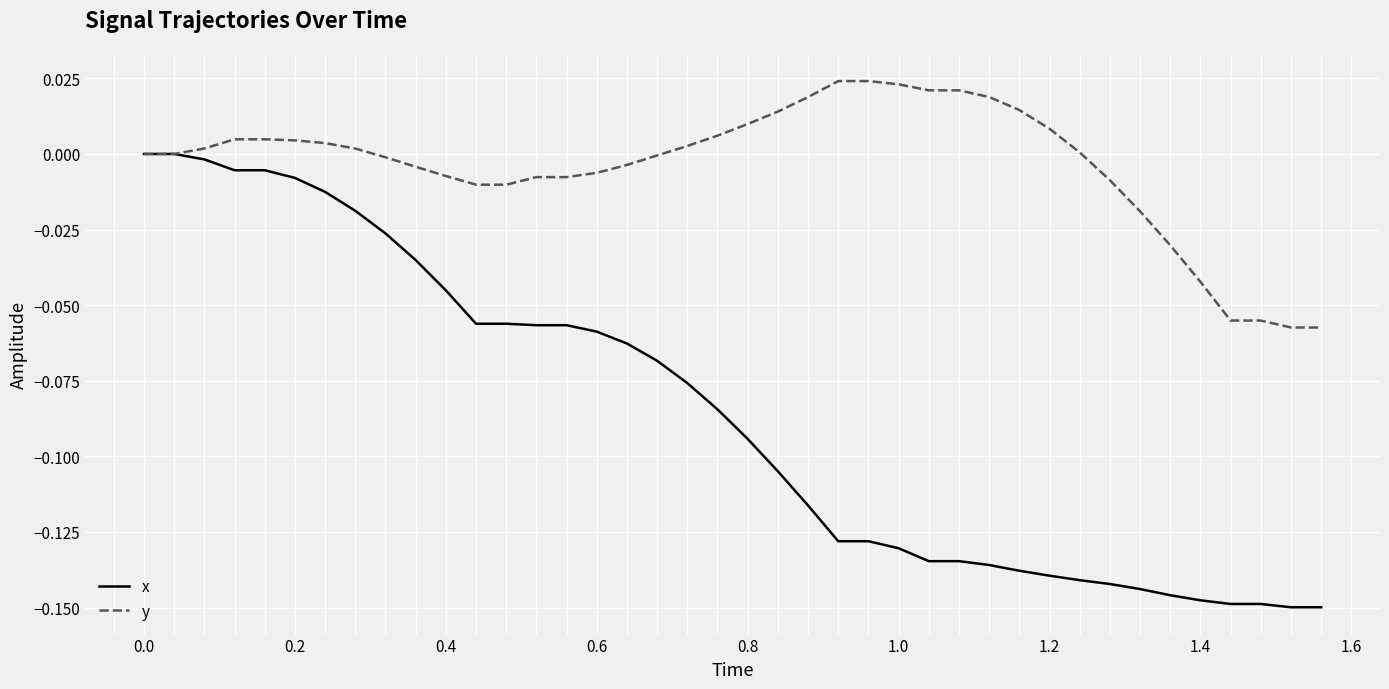

List the series in order of their overall mean, highest first.

y, x